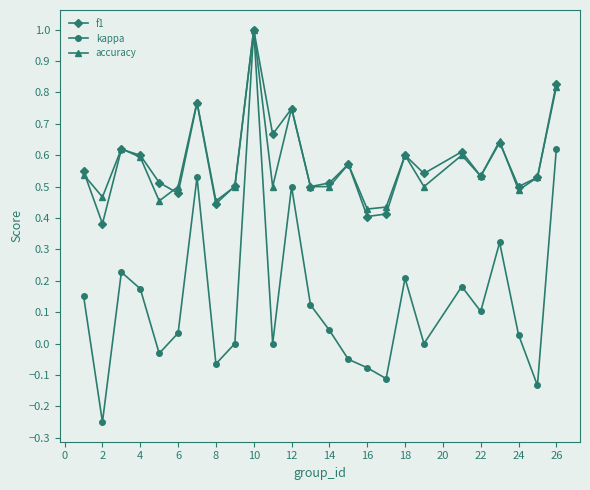

How many series are shown in this chart?

3